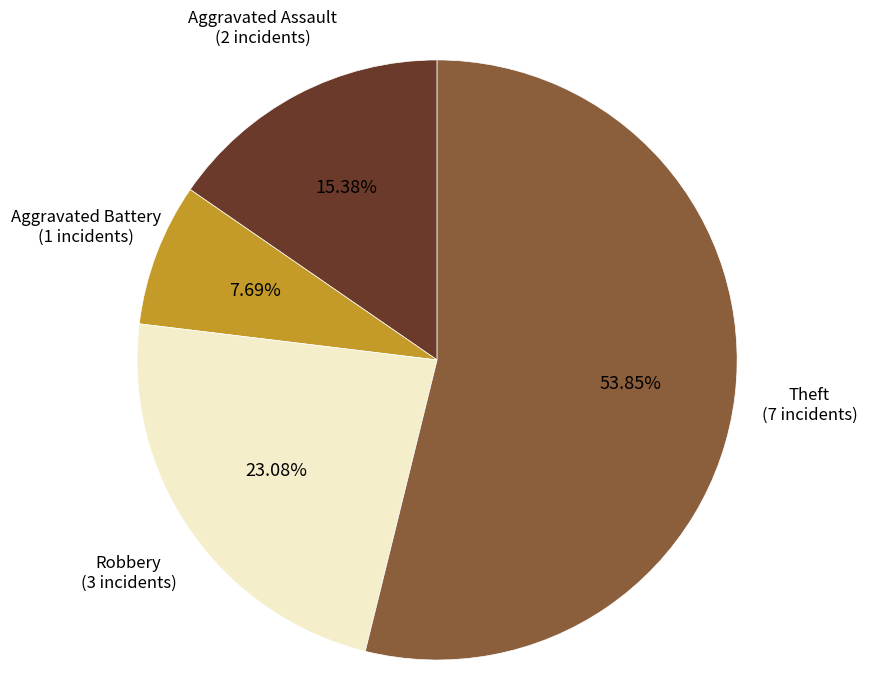

Is there a majority slice in this chart?

Yes